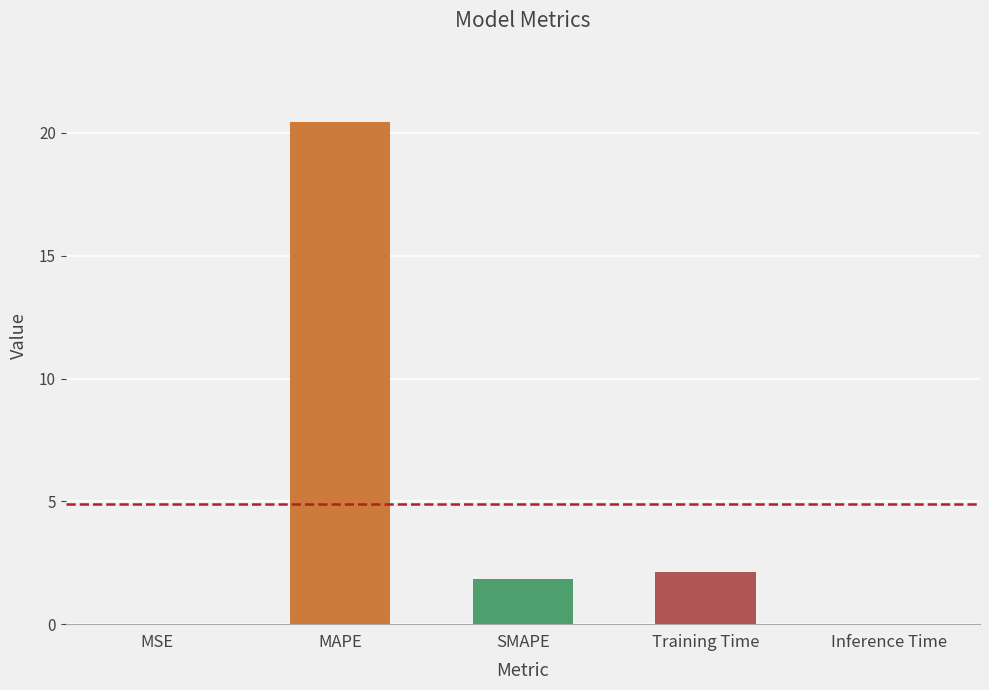

The value at MSE is 0.0. True or false?

True